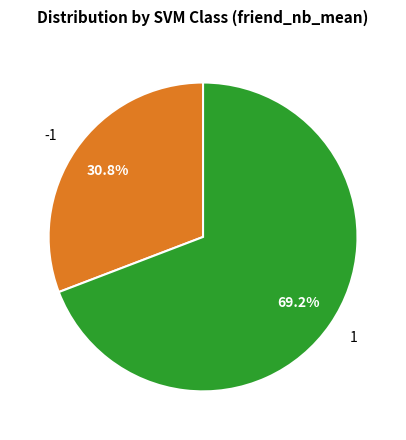

Which slice is the smallest?

-1